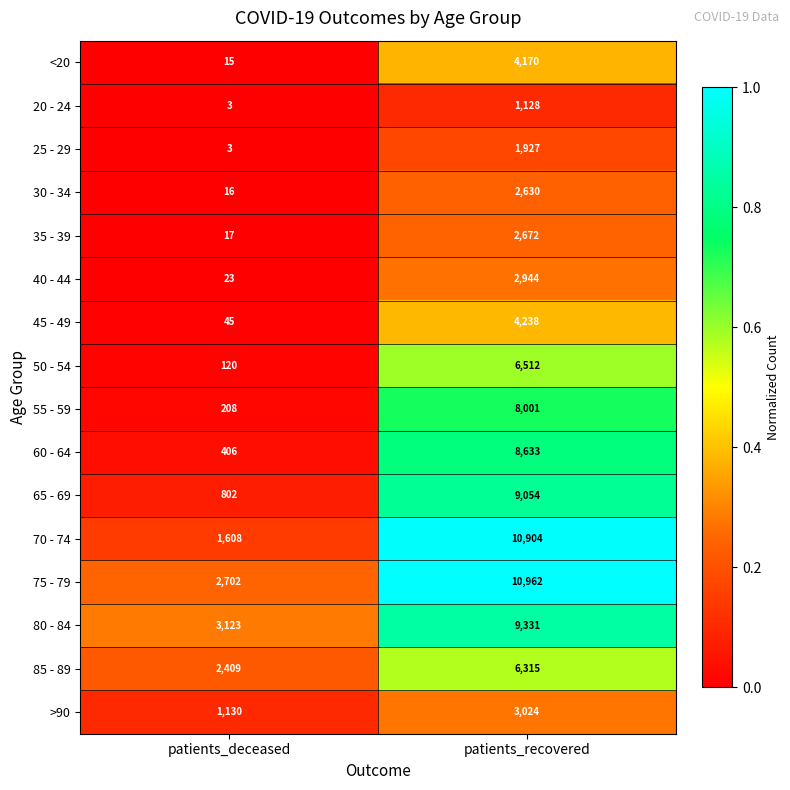

The 50 - 54 series shows 3418 at patients_recovered. True or false?

False